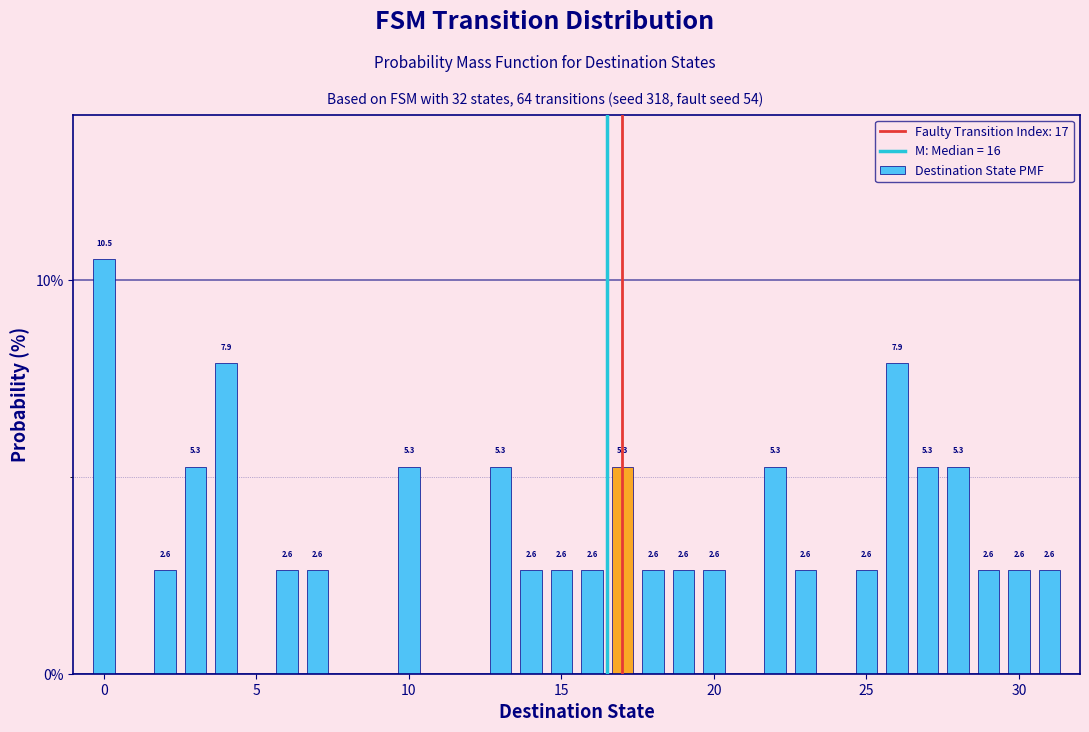

Read against the x-axis, roughly where is the centre of the tallest bar?

0.0